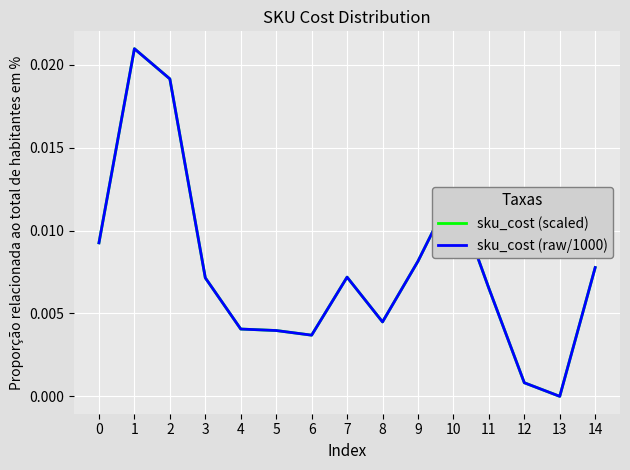

After their last crossing, which series has the higher values: sku_cost (scaled) or sku_cost (raw/1000)?

sku_cost (raw/1000)